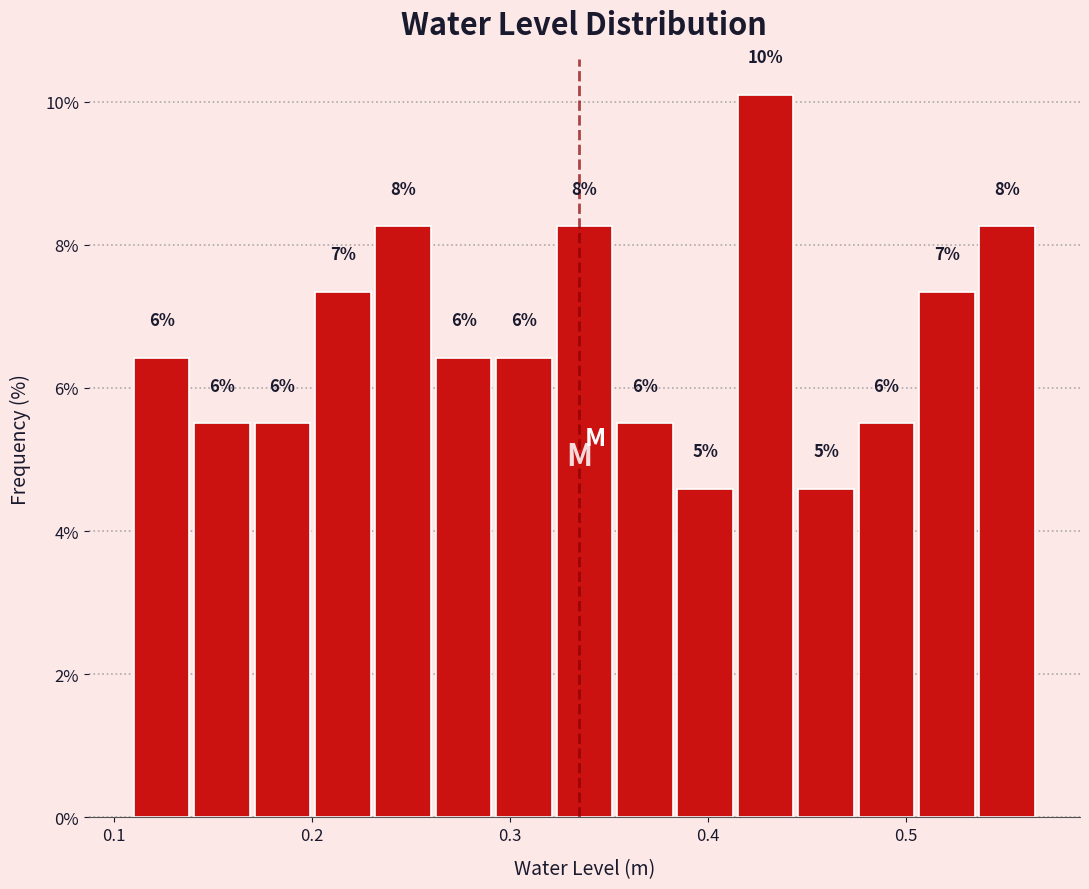

Read against the x-axis, roughly where is the centre of the tallest bar?

0.43